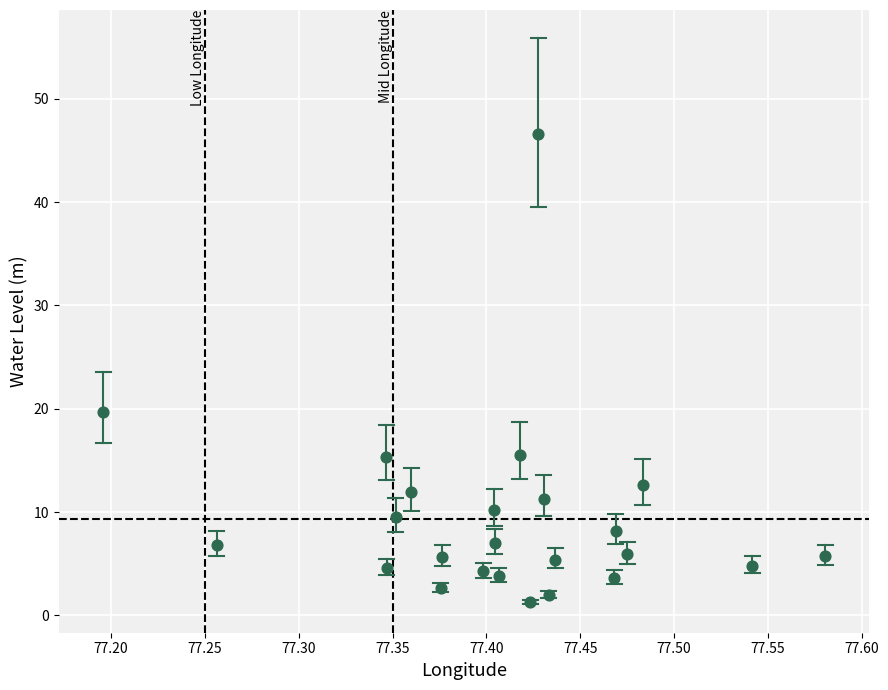

What Y value in the scatter plot is closest to 23?

19.6